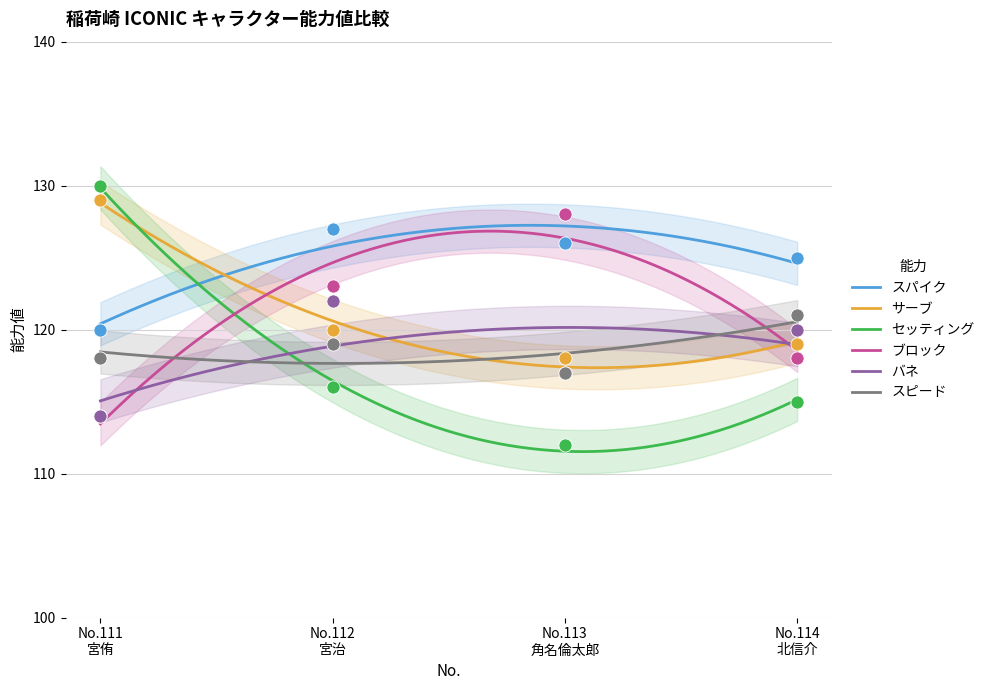

Which series has the largest total across all categories?

スパイク